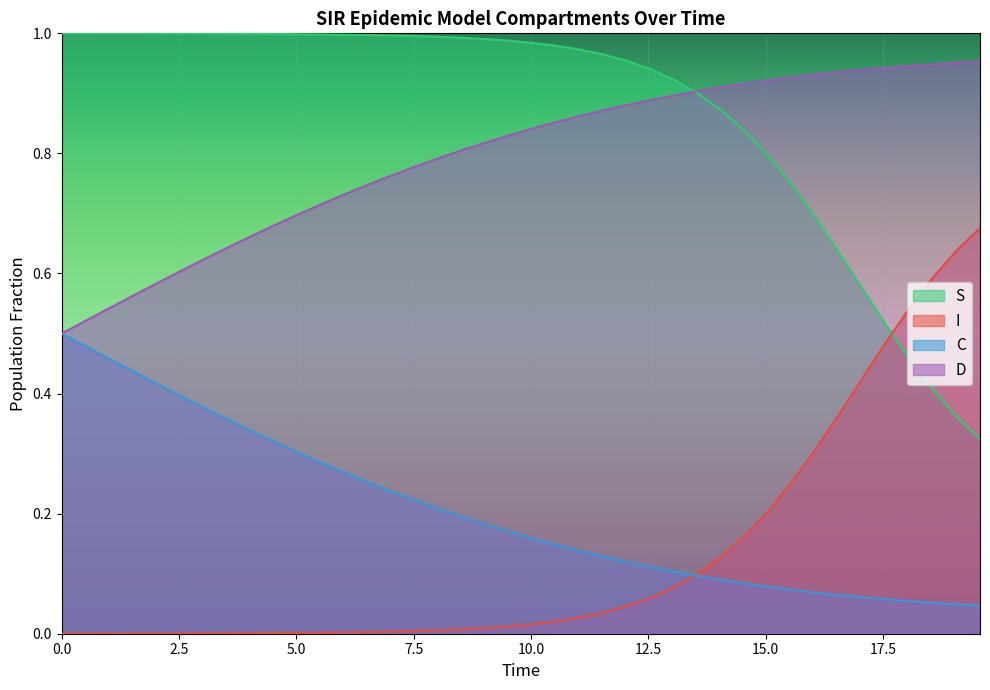

Rank the series by their maximum value, from highest to lowest.

S, D, I, C